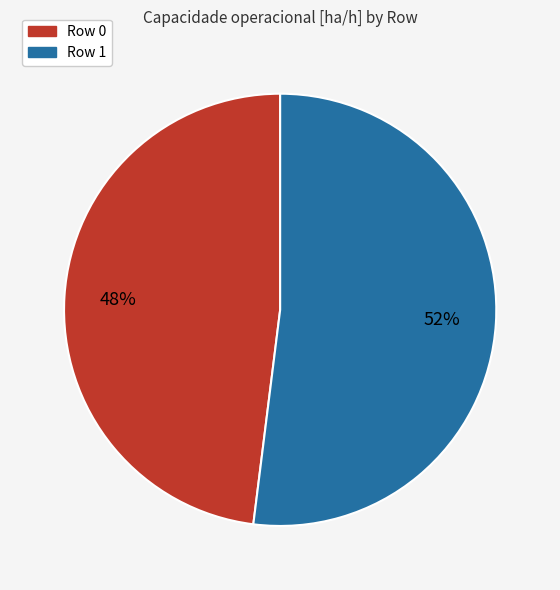

The Row 1 slice represents 52% of the pie. True or false?

True